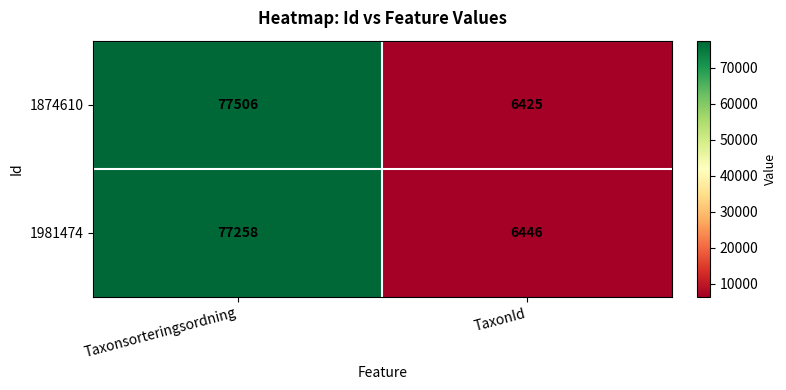

What is the minimum value shown in the chart?

6425